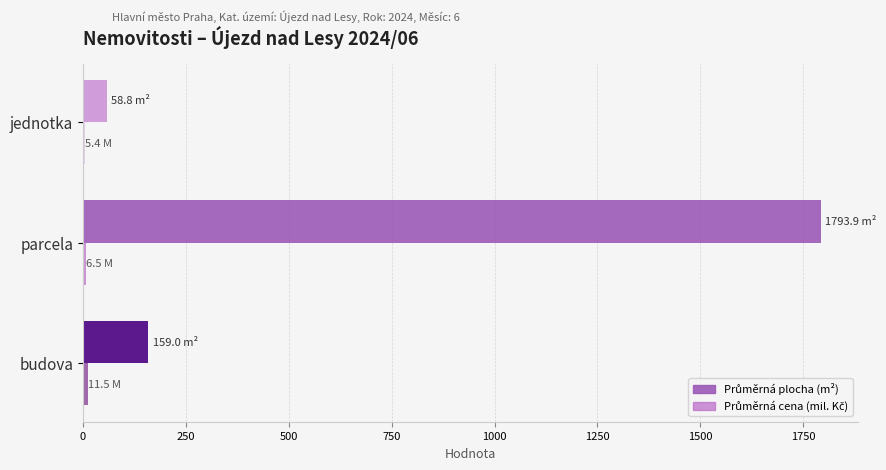

What is the greatest value displayed?

1793.9